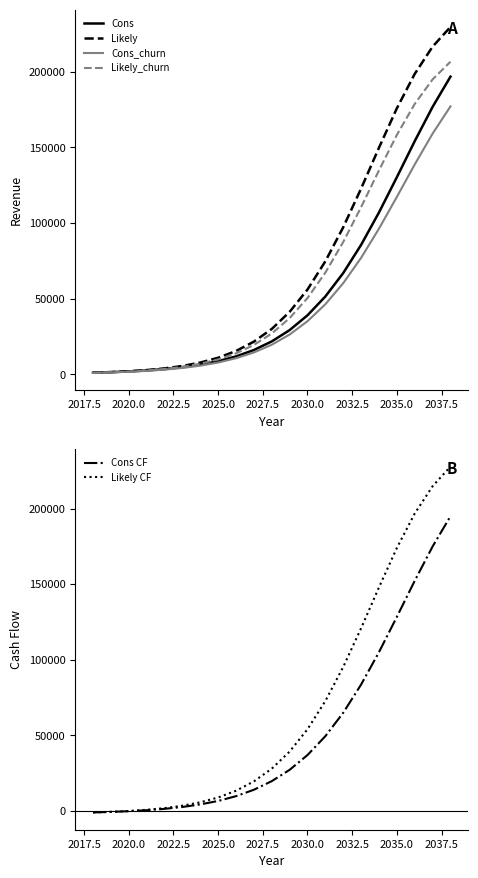

What is the greatest value displayed?

229747.2